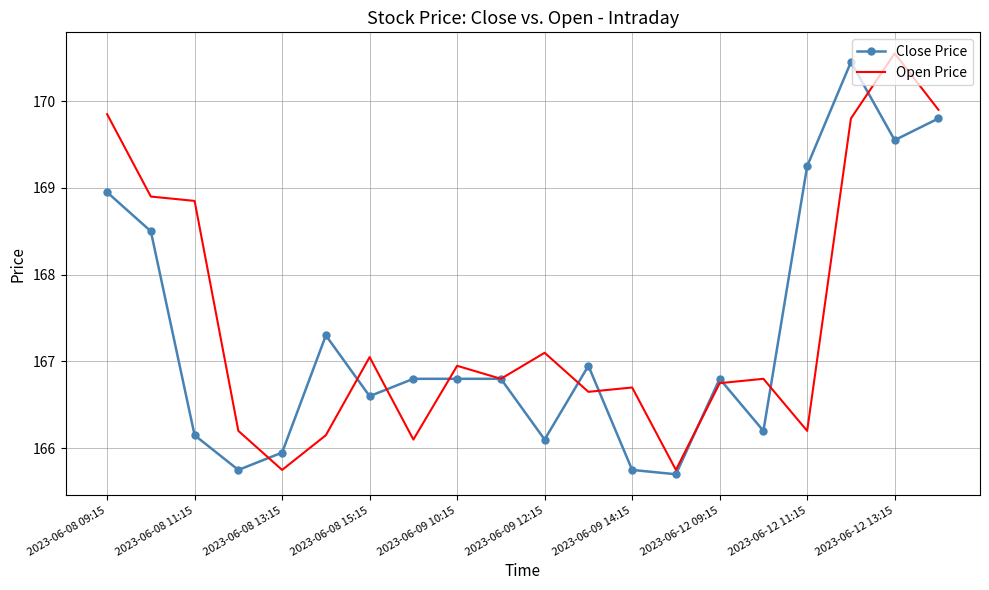

What is the minimum value for Close Price?

165.7